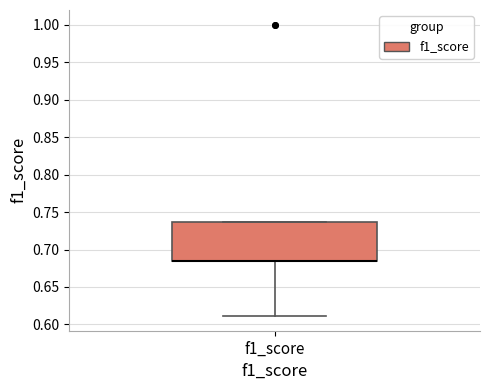

Read this box plot against the y-axis: the position of the median line, the range covered by the box, and the ends of both whiskers. The values are not printed on the chart, so give them approximately, as read against the axis.

median 0.685 (drawn on the box's lower edge), box 0.685 to 0.735, whiskers 0.610 to 0.735